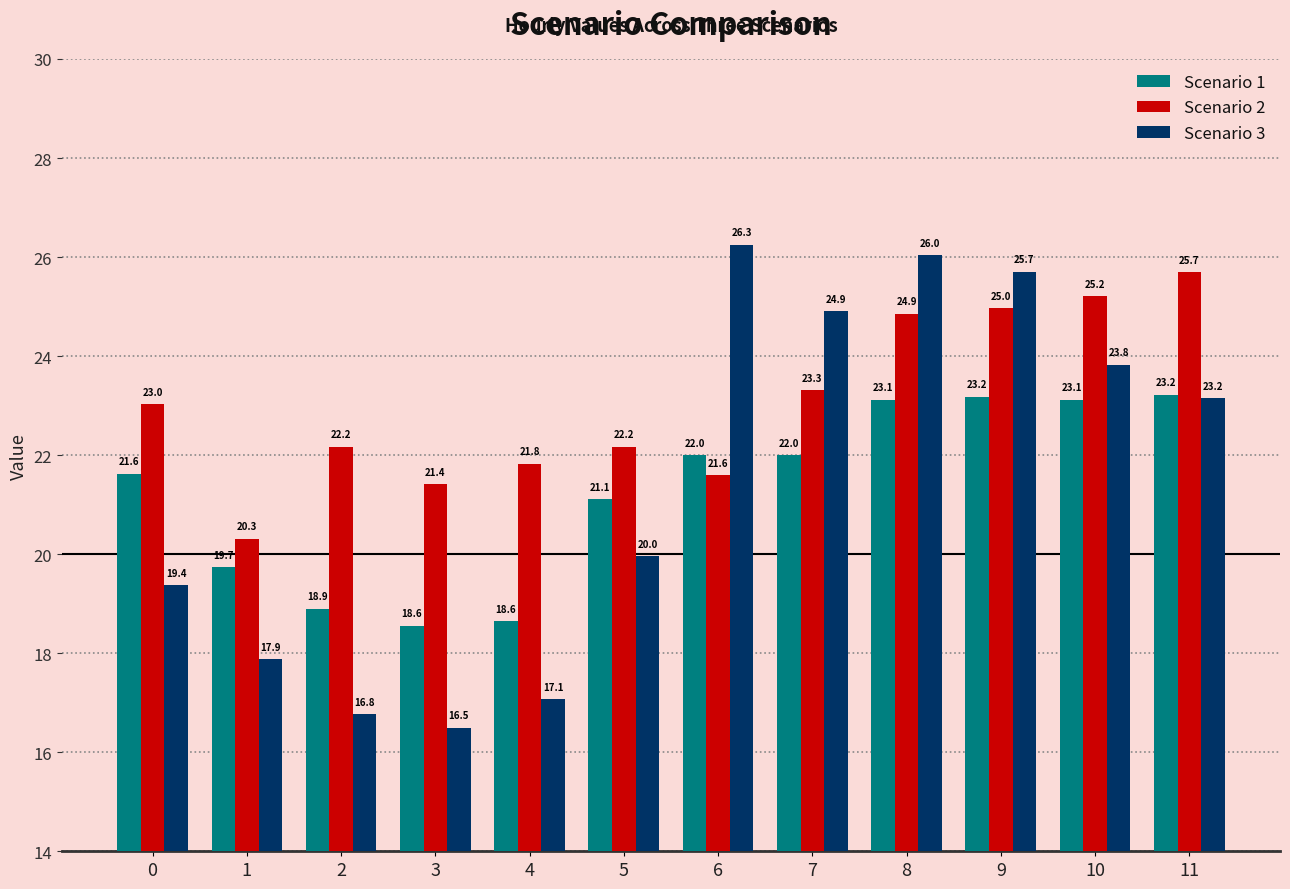

Reading right to left, transcribe all the data shown in this chart.

Scenario 1: 23.2	23.1	23.2	23.1	22.0	22.0	21.1	18.6	18.6	18.9	19.7	21.6
Scenario 2: 25.7	25.2	25.0	24.9	23.3	21.6	22.2	21.8	21.4	22.2	20.3	23.0
Scenario 3: 23.2	23.8	25.7	26.0	24.9	26.3	20.0	17.1	16.5	16.8	17.9	19.4